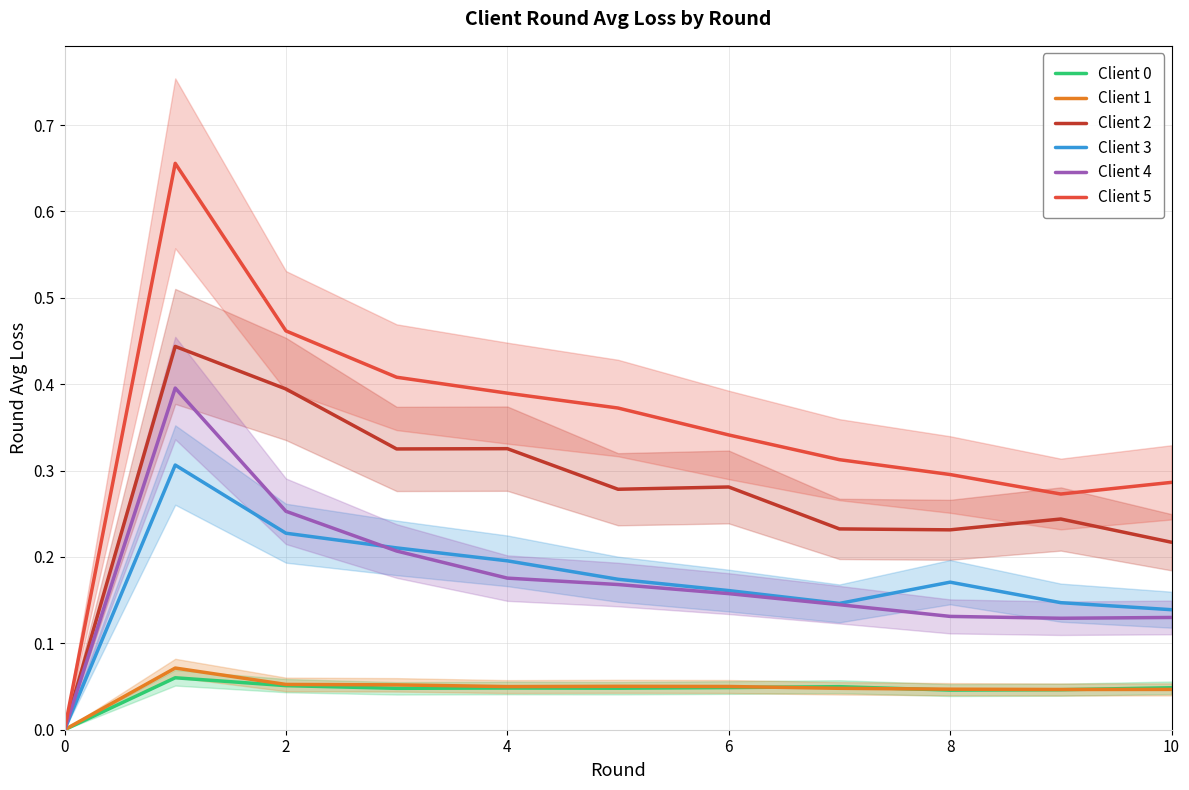

What is the label of the 7th point from the left?

6